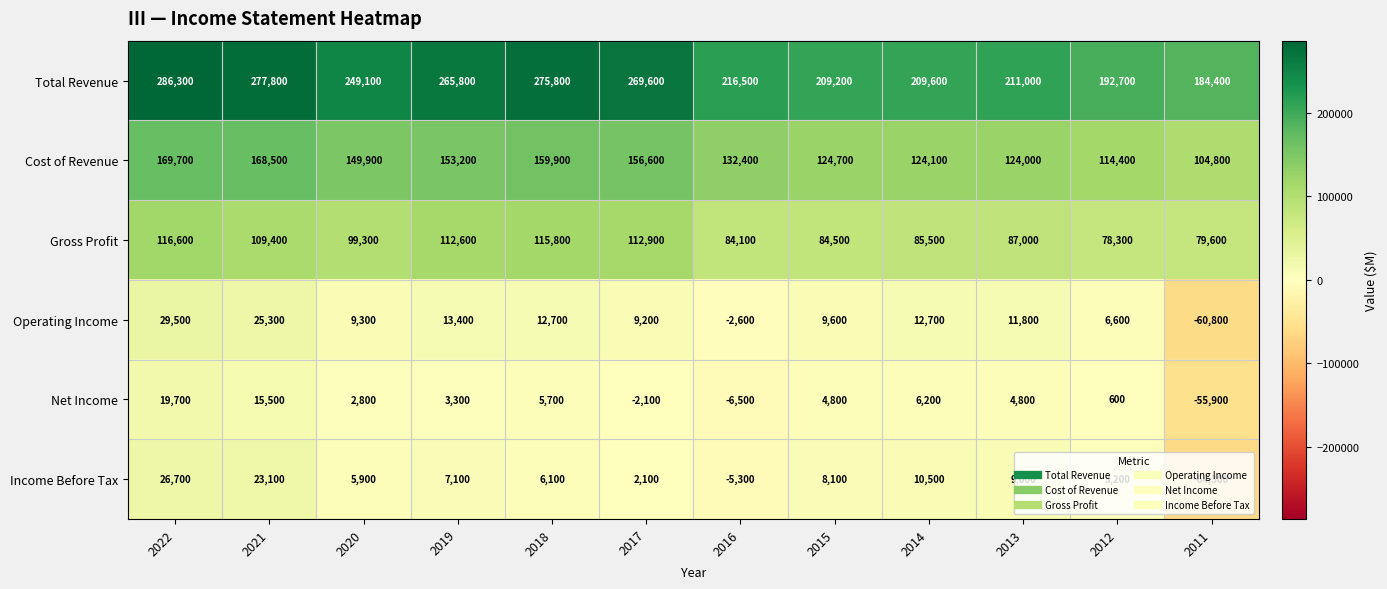

At which category is the sum across all series the highest?

2022